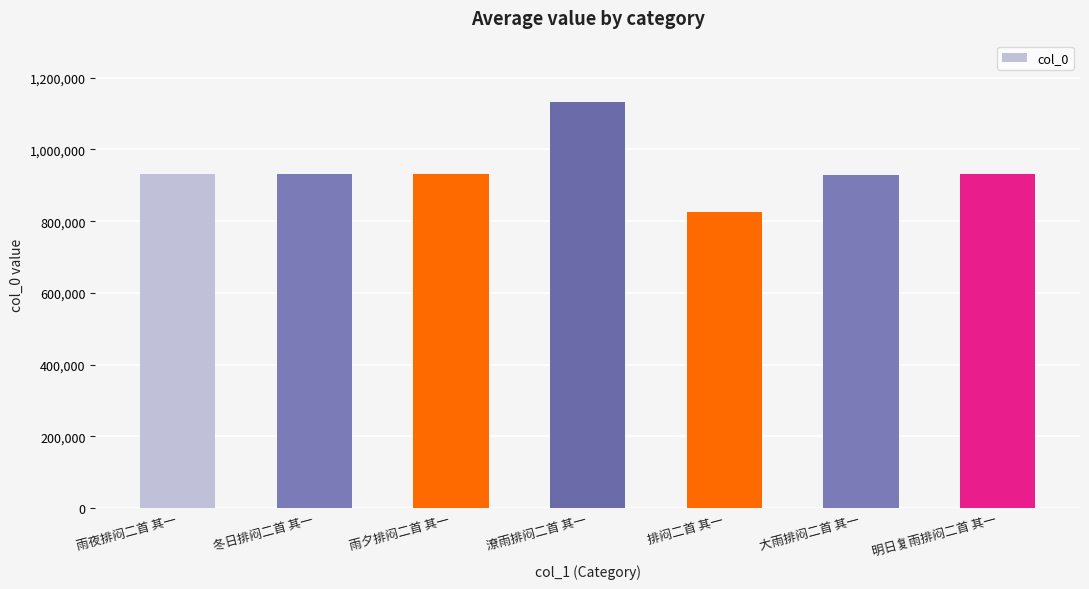

Between 排闷二首 其一 and 雨夜排闷二首 其一, which is larger?

雨夜排闷二首 其一